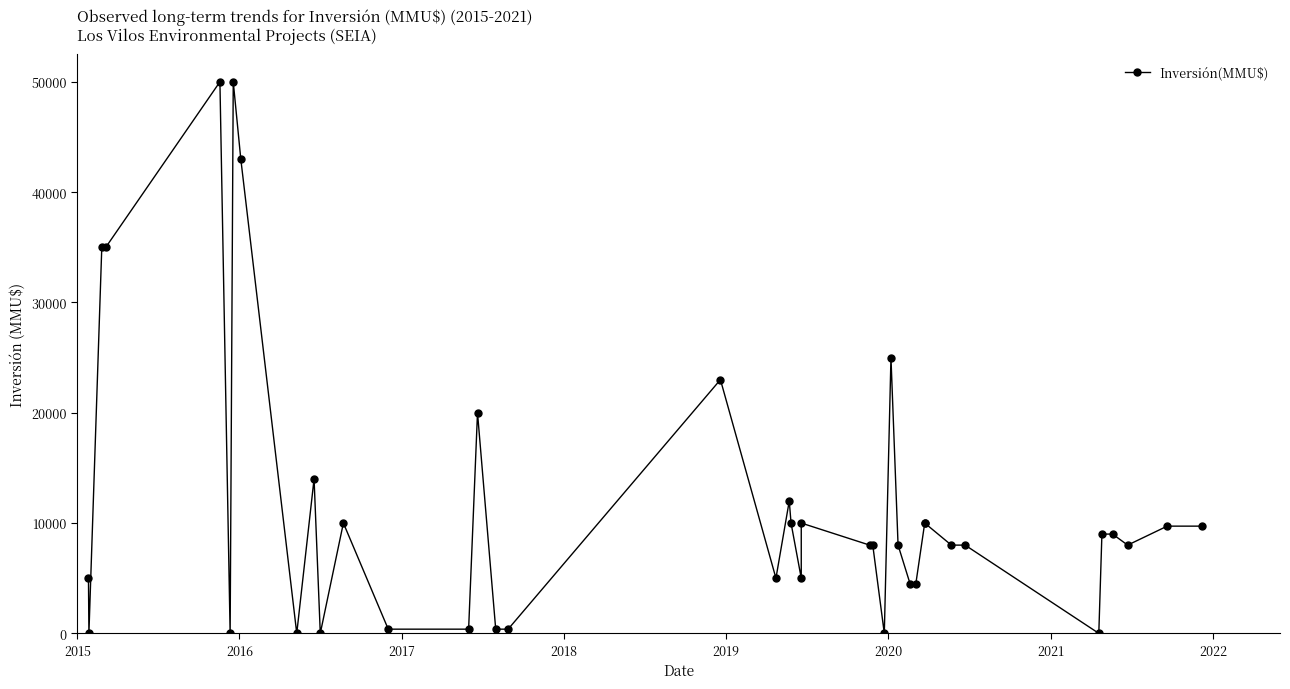

What is the difference between the second highest and second lowest values?

50000